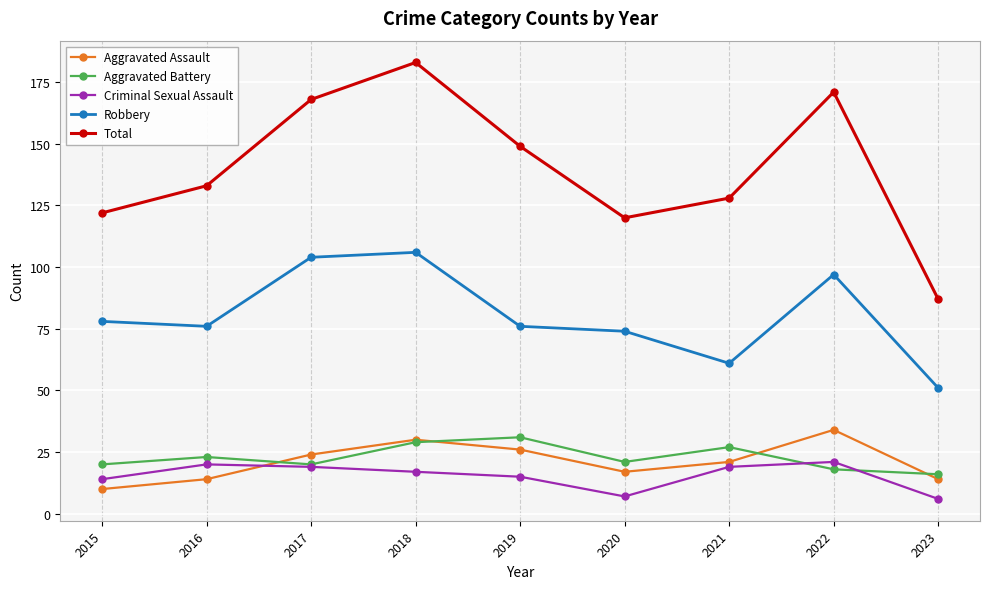

What is the highest value of the Criminal Sexual Assault series?

21